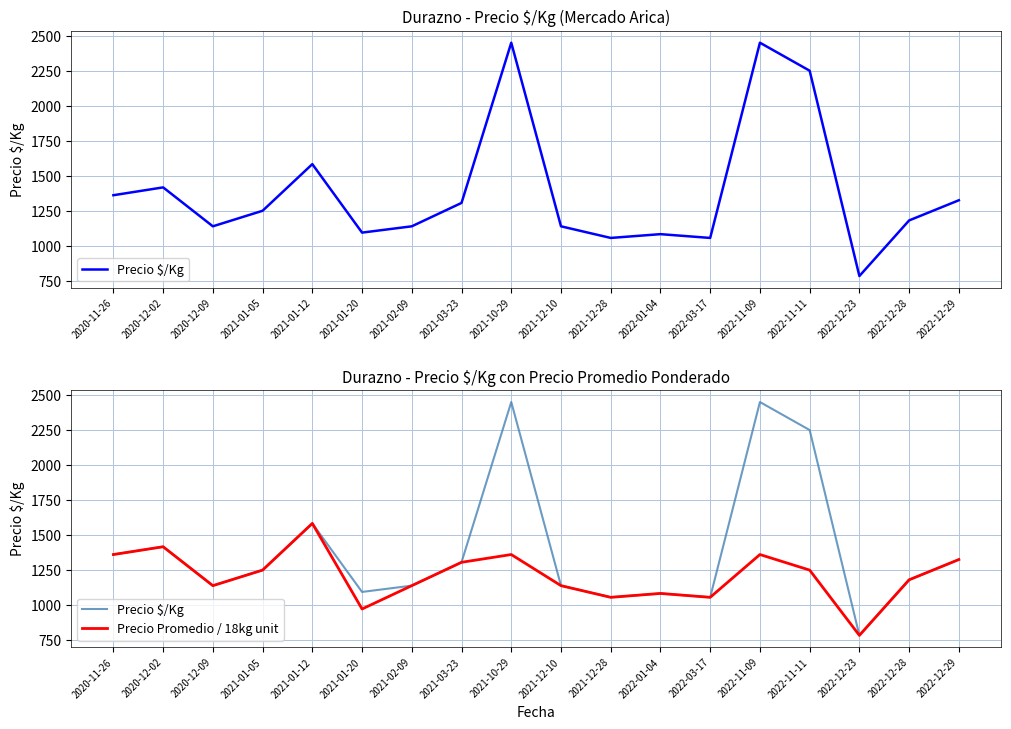

What value does the Precio $/Kg series have at 2021-03-23?

1306.0